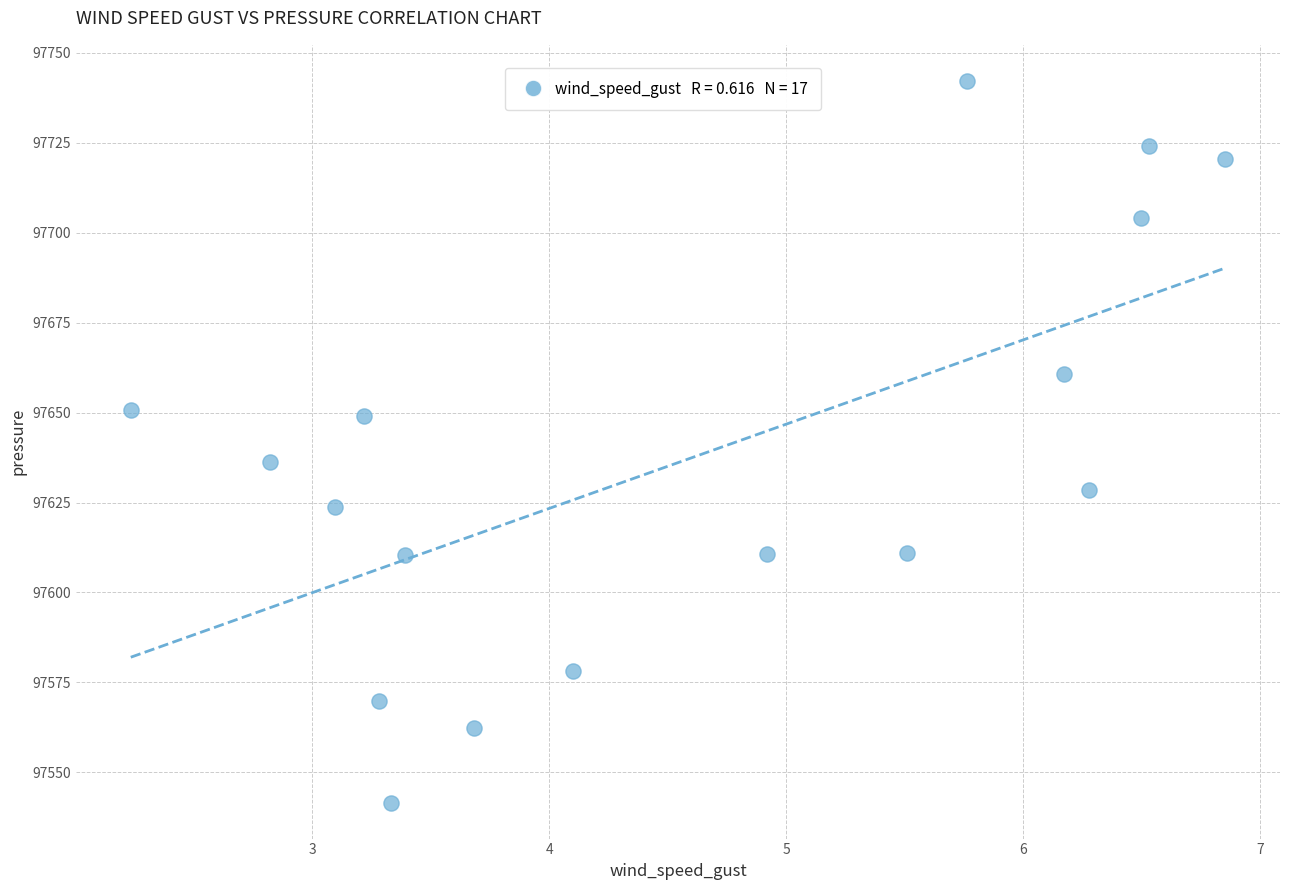

What is the range of Y values (max minus min)?

200.6